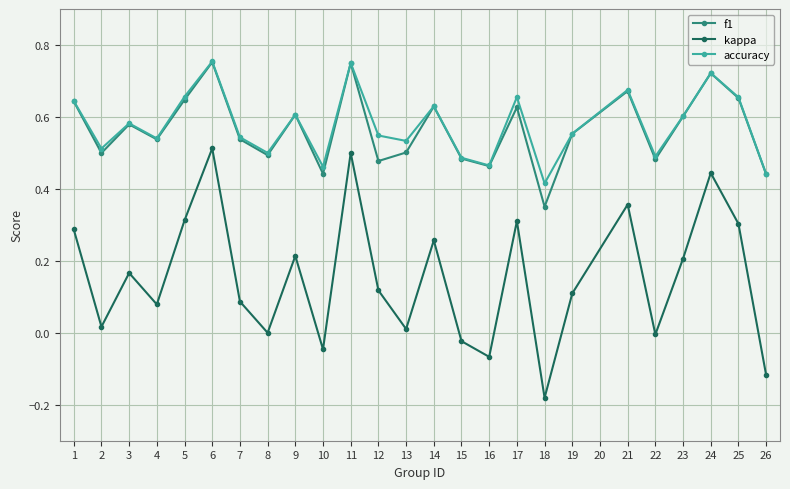

Which series changed the most between 11 and 13?

kappa